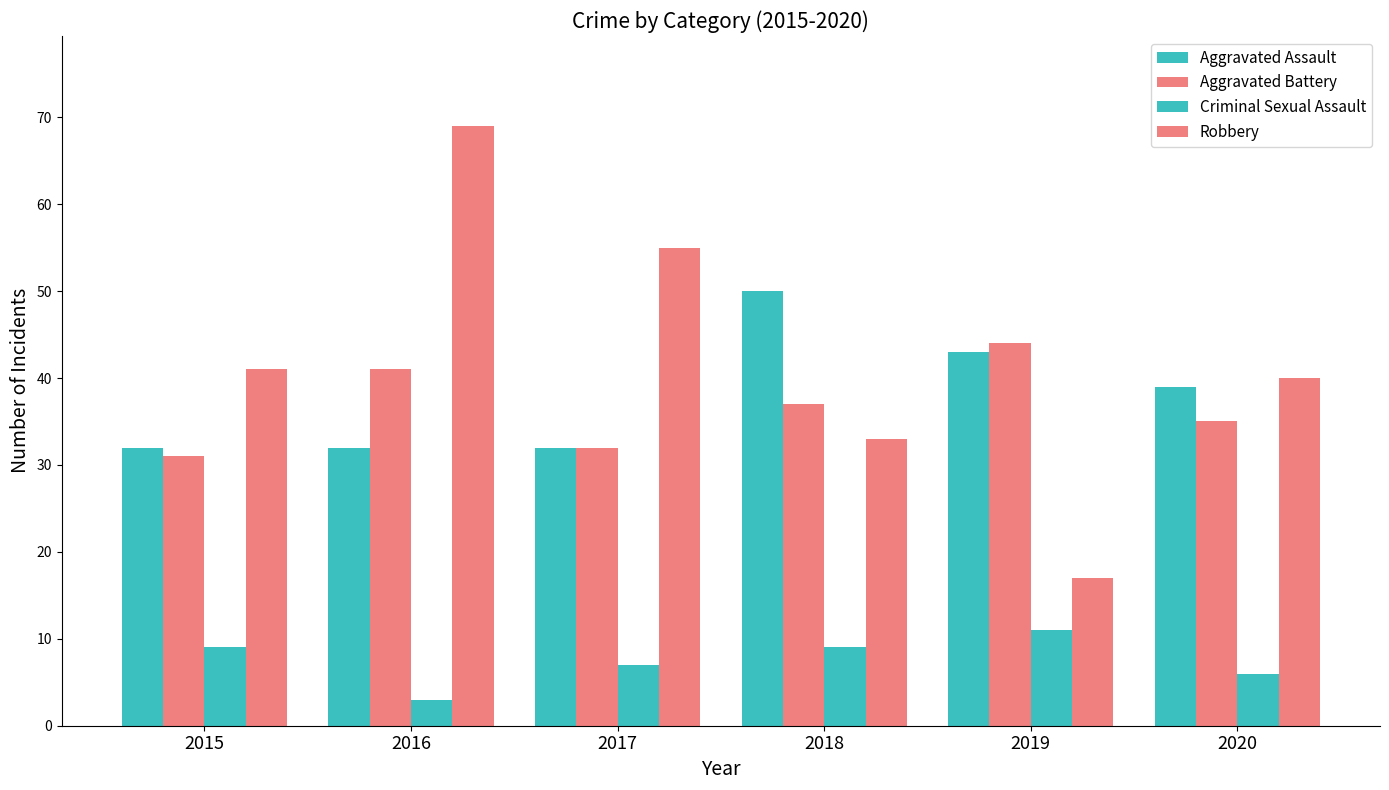

How many groups of bars are there?

6